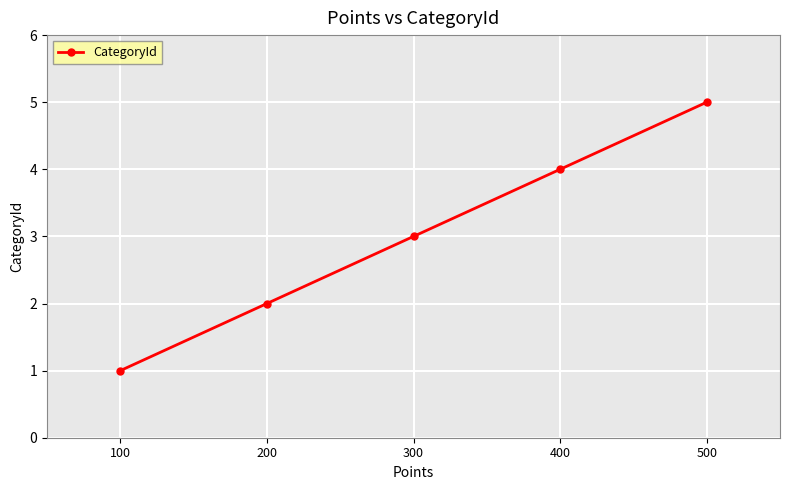

Which has a higher value, 500 or 200?

500